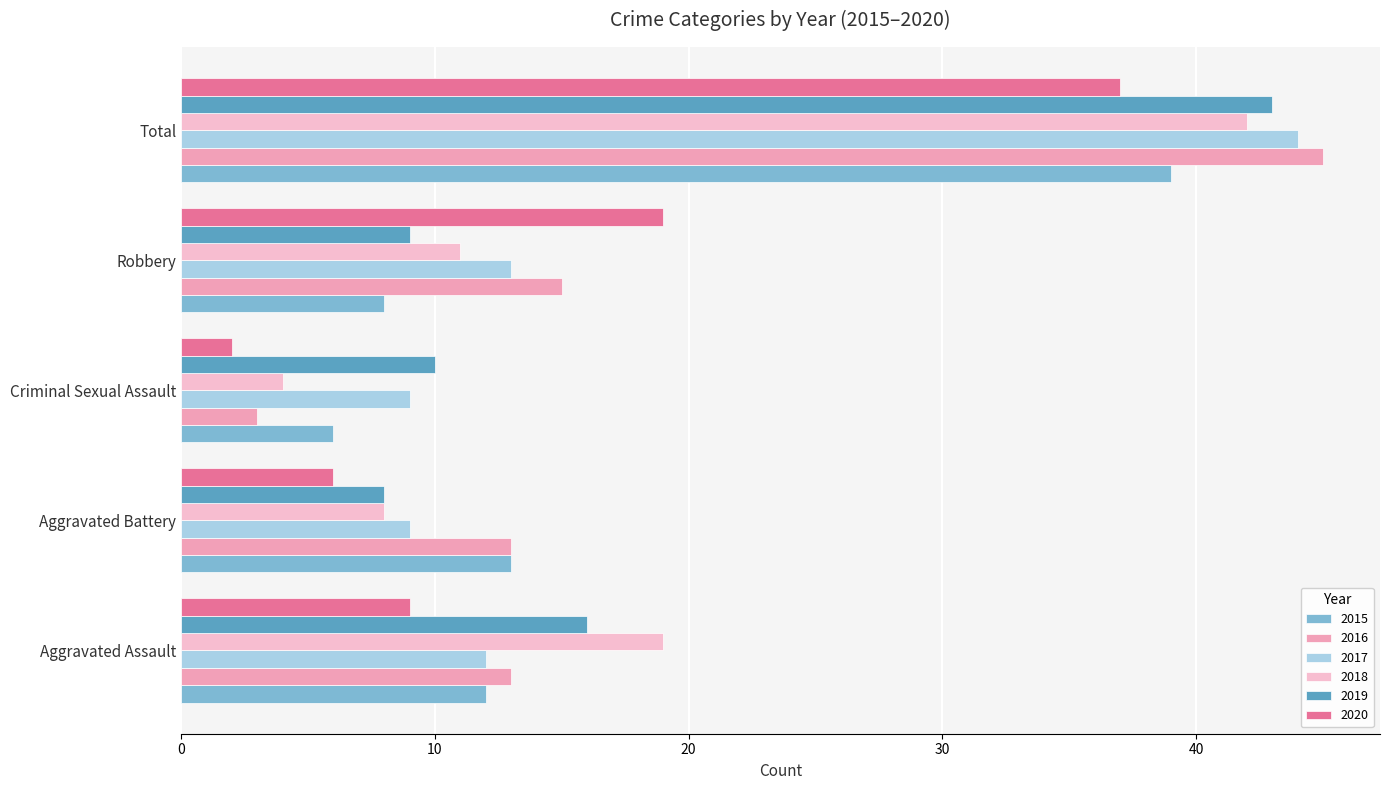

What is the difference between the second highest and second lowest values in the 2016 series?

2